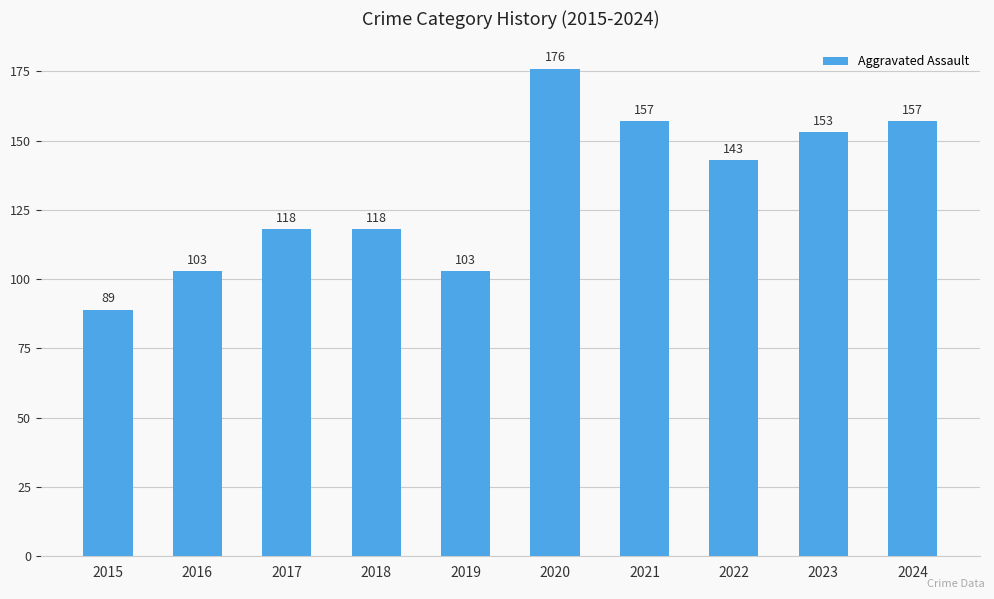

What is the change in value from 2015 to 2017?

+29